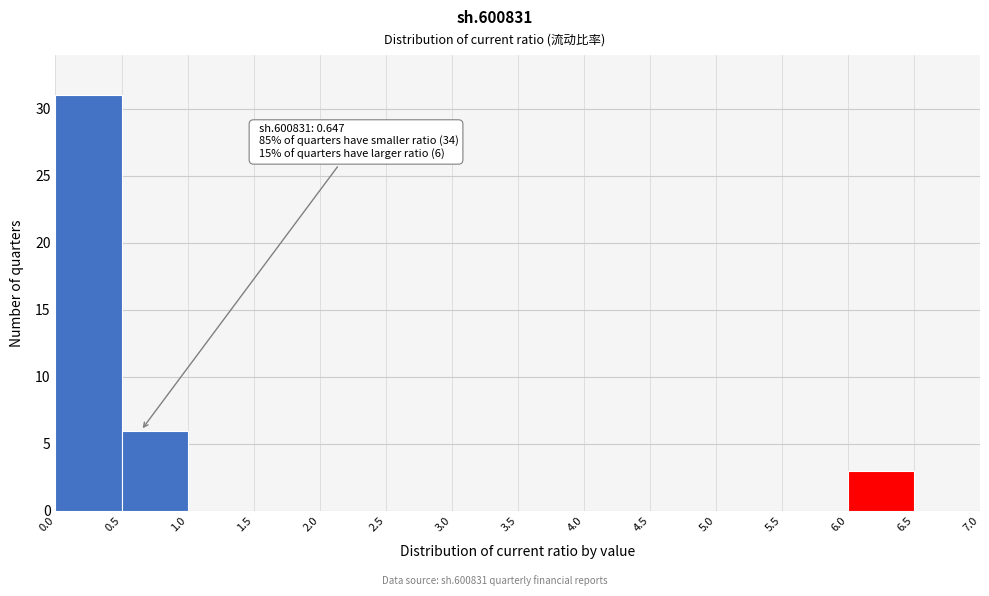

Over which range of the x-axis is the bar tallest?

0.0 to 0.5